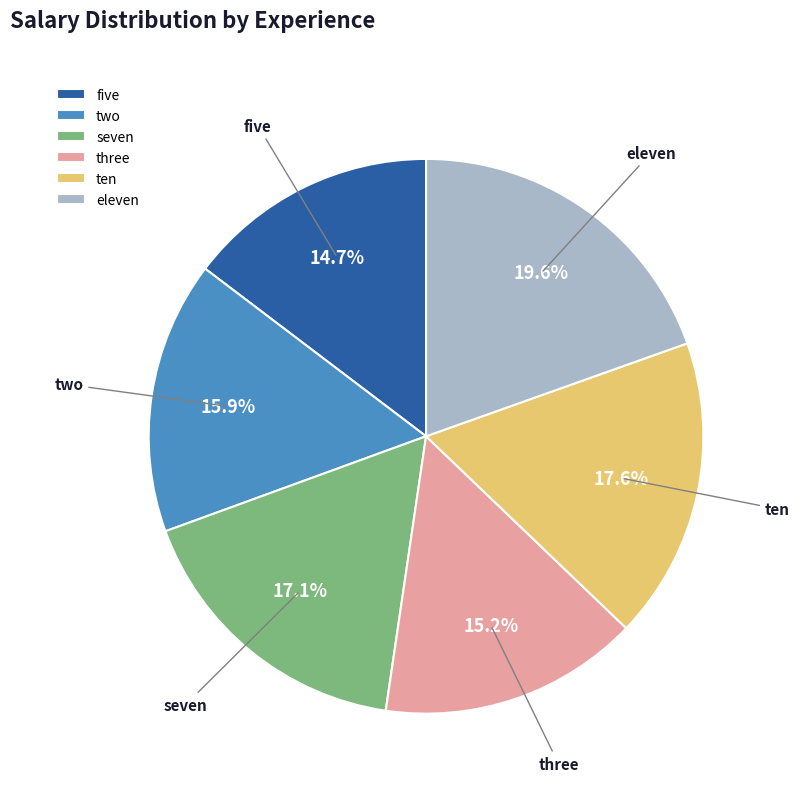

True or false: eleven accounts for 29% of the total.

False